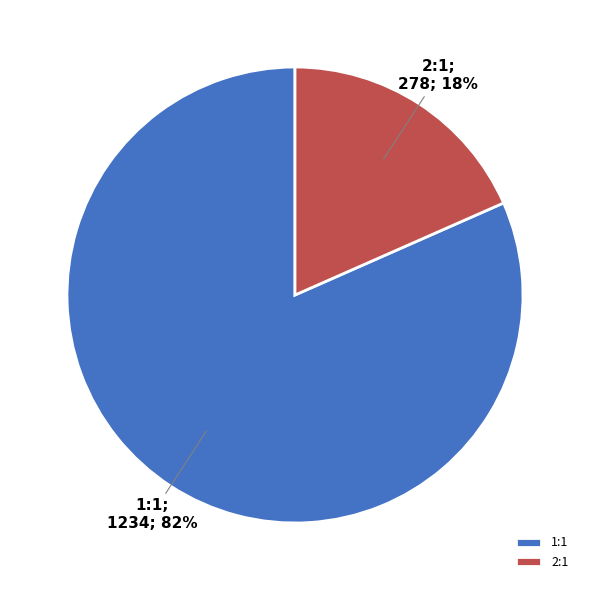

Is it true that 1:1 is 82% of the pie?

True